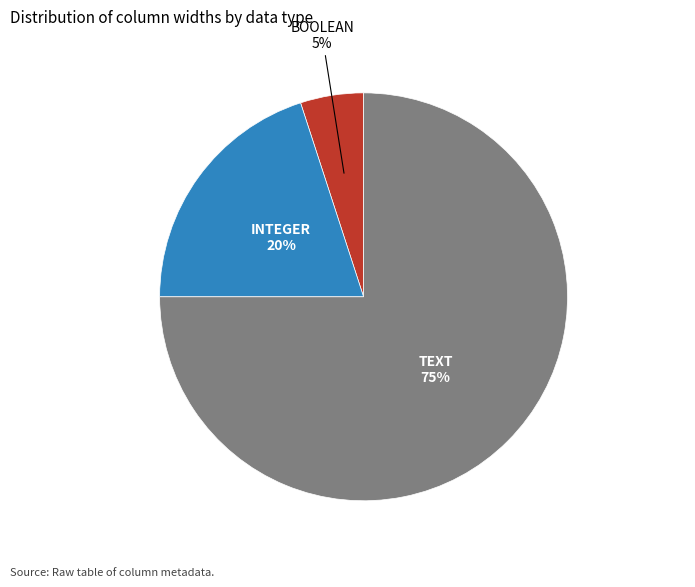

Is there any slice that represents more than half of the pie?

Yes